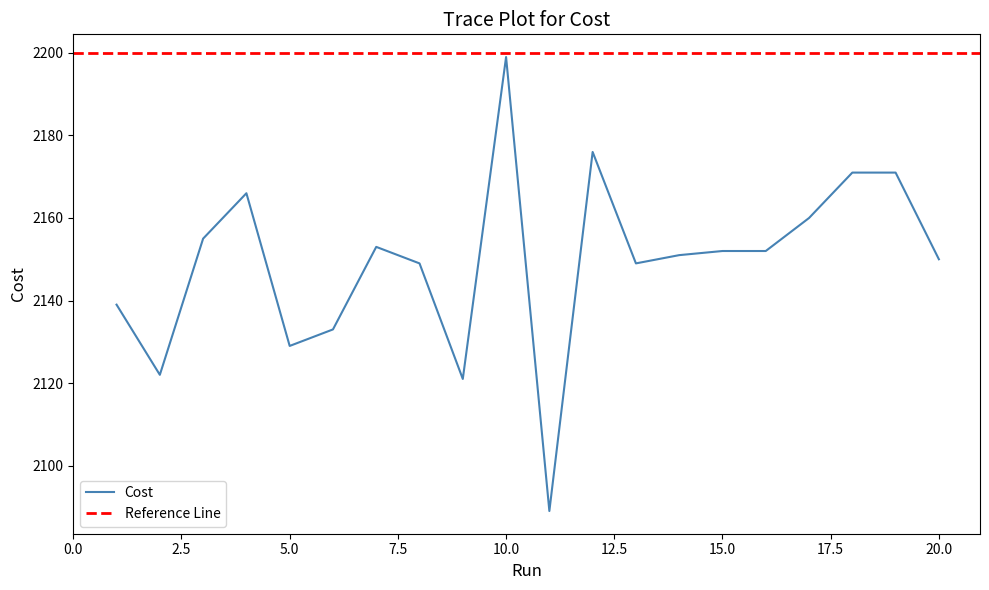

List the labels in order of value, largest first.

10, 12, 19, 18, 4, 17, 3, 7, 15, 16, 14, 20, 8, 13, 1, 6, 5, 2, 9, 11